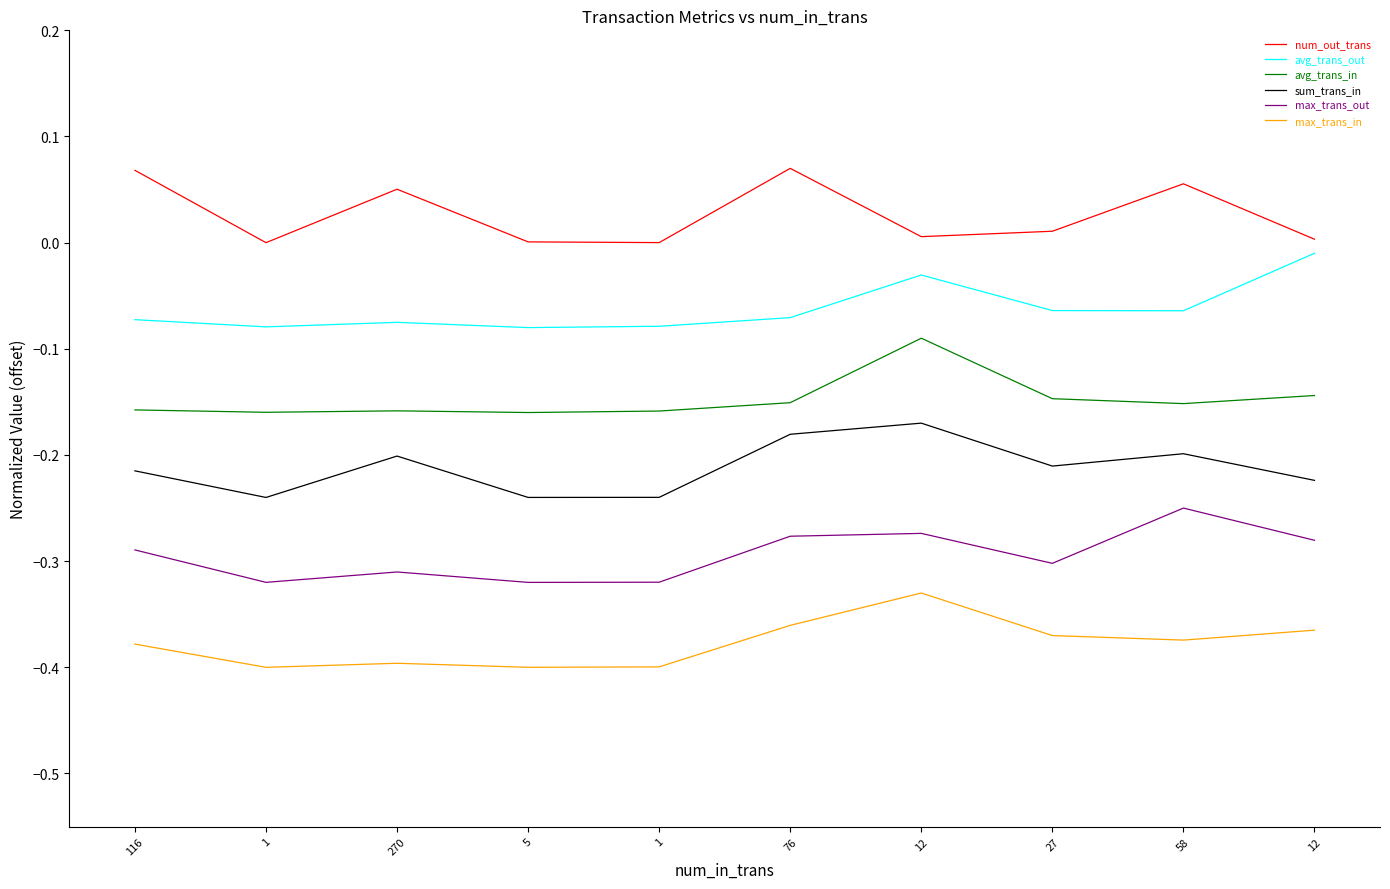

Which category has the lowest value across all series?

1